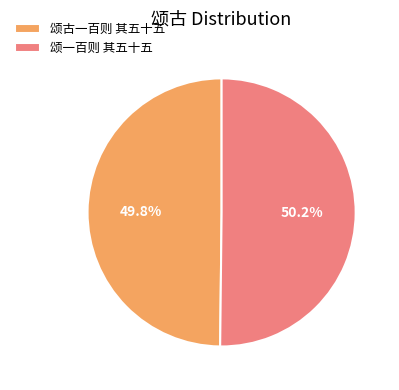

What is the ratio of the value at 颂一百则 其五十五 to the value at 颂古一百则 其五十五?

1.0